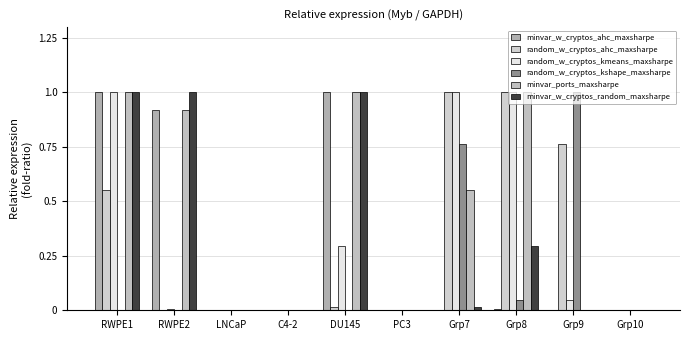

Count the number of categories in the chart.

10